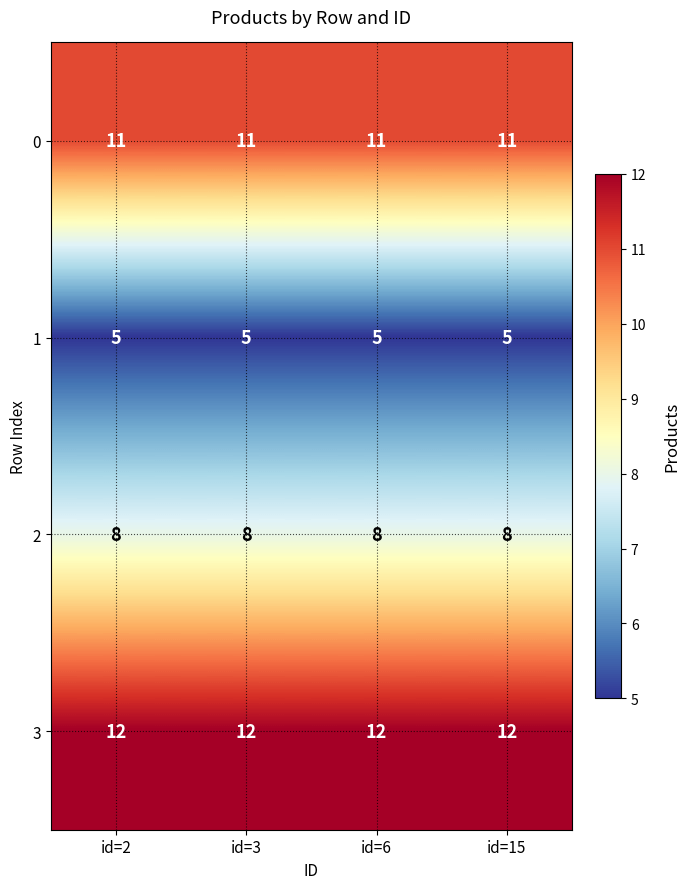

What is the sum of the 0 values at id=2 and id=15?

22